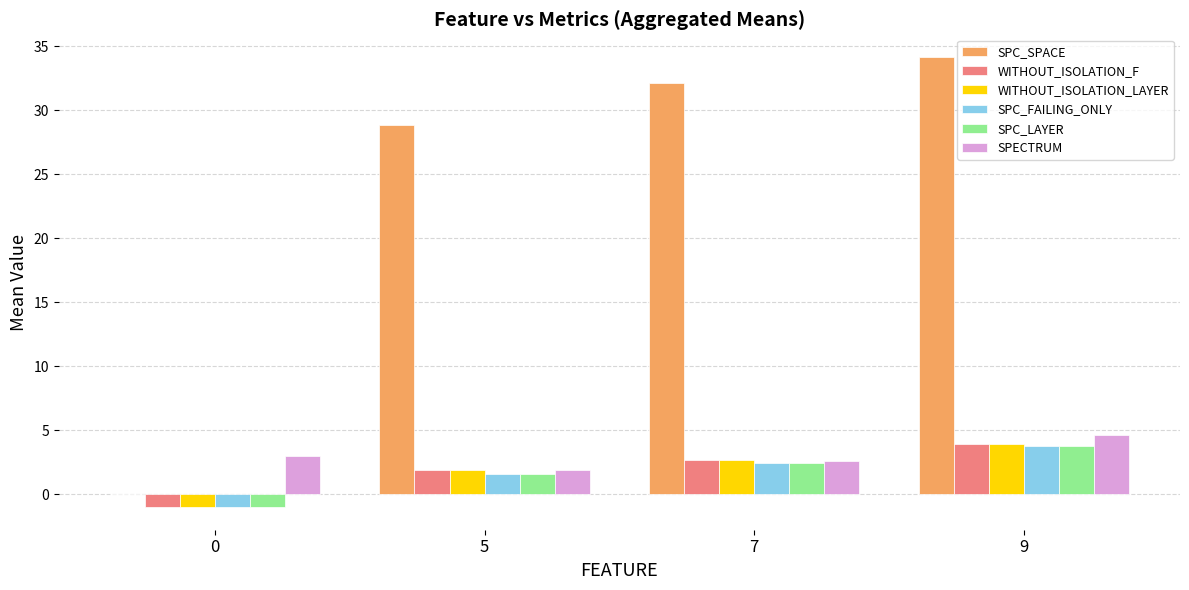

Is the value of WITHOUT_ISOLATION_F at 9 greater than the value of SPC_FAILING_ONLY at 5?

Yes